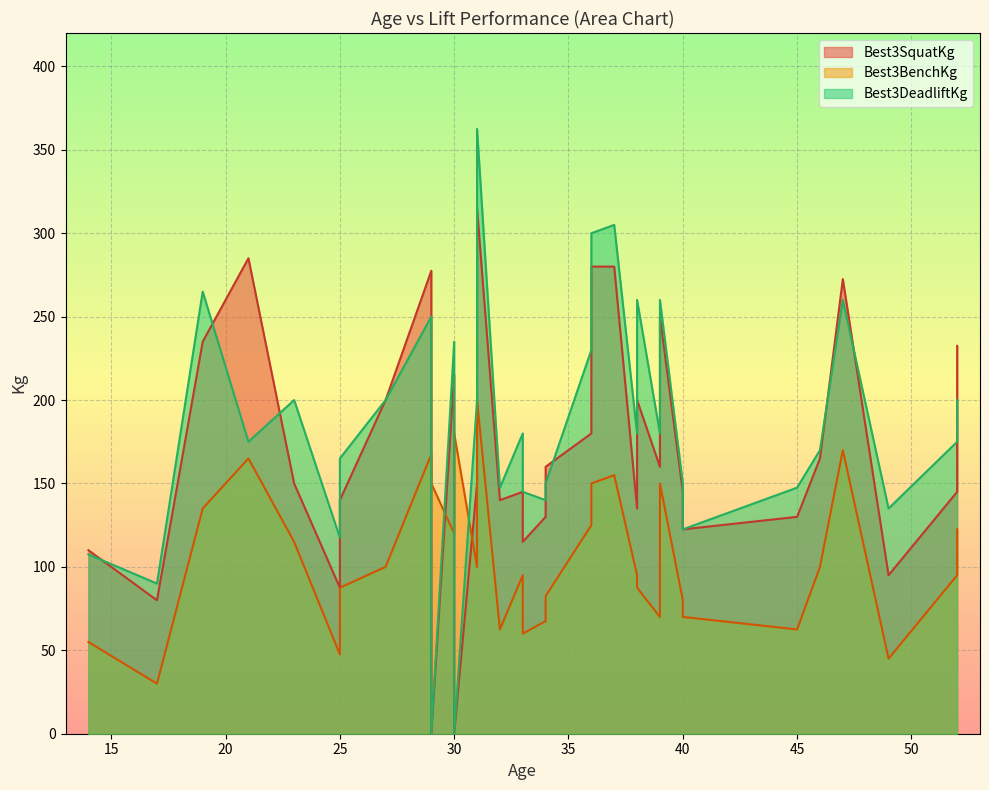

Rank the categories by Best3SquatKg value from highest to lowest.

31, 21, 36, 37, 29, 47, 39, 19, 52, 30, 27, 38, 31, 36, 46, 34, 39, 23, 31, 33, 40, 52, 25, 32, 38, 34, 45, 40, 33, 14, 49, 25, 17, 29, 30